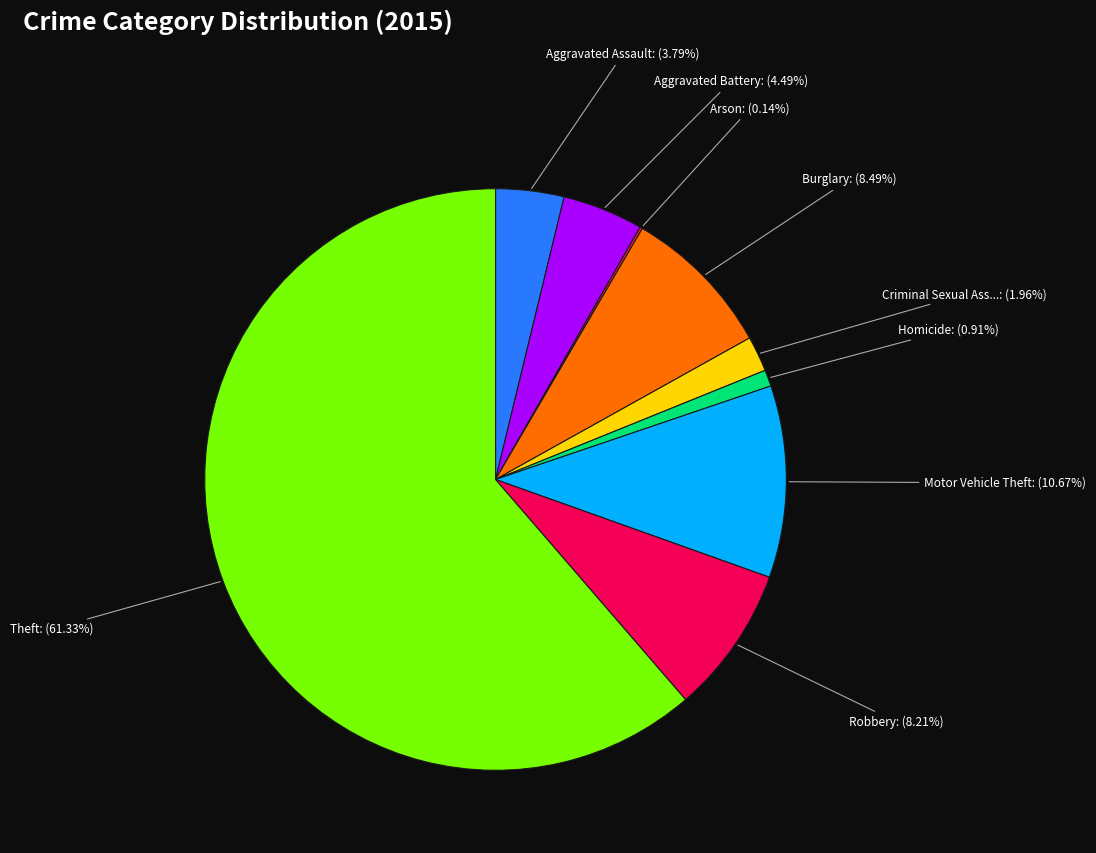

Rank the categories by value from lowest to highest.

Arson, Homicide, Criminal Sexual Assault, Aggravated Assault, Aggravated Battery, Robbery, Burglary, Motor Vehicle Theft, Theft